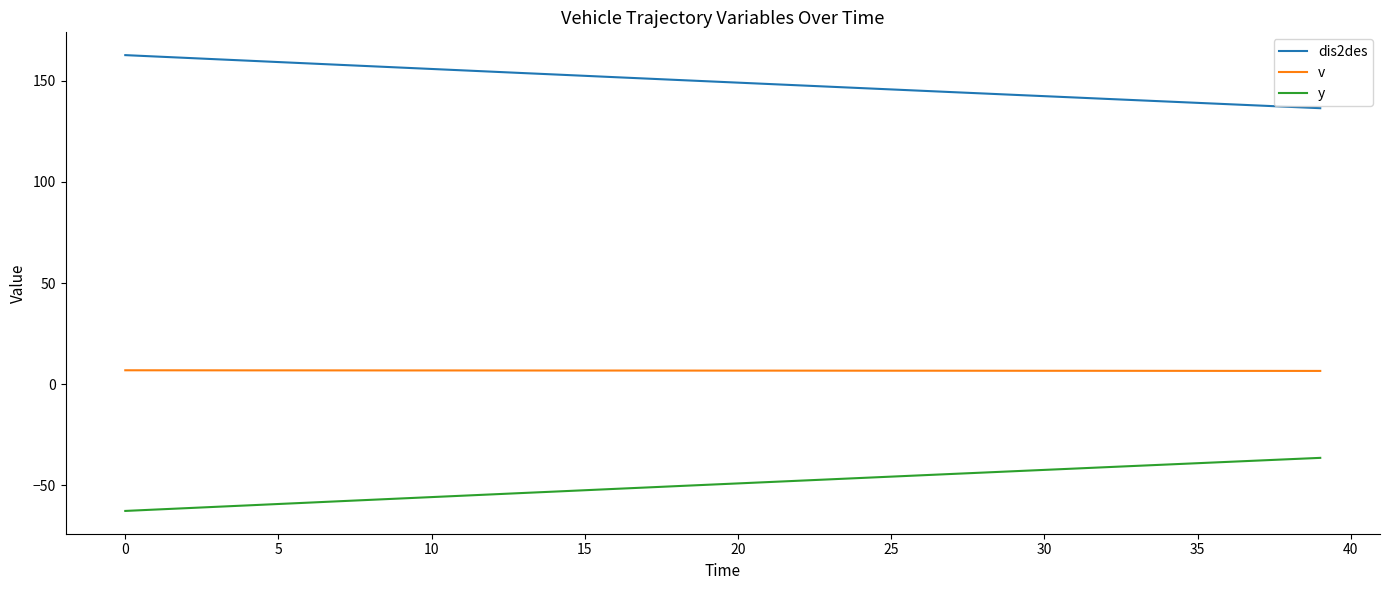

True or false: v and y cross at least once.

False